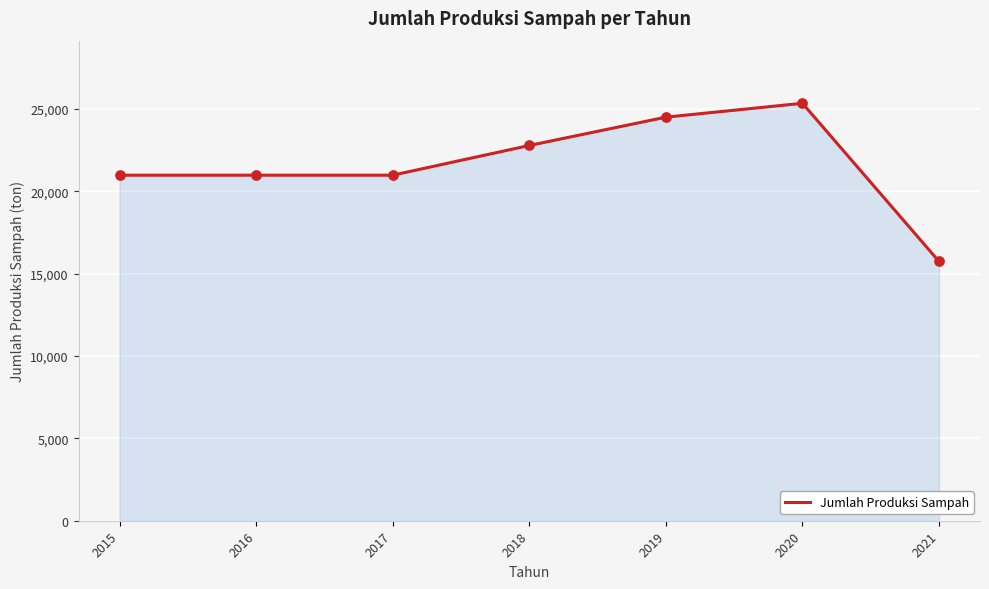

Between 2018 and 2017, which is larger?

2018